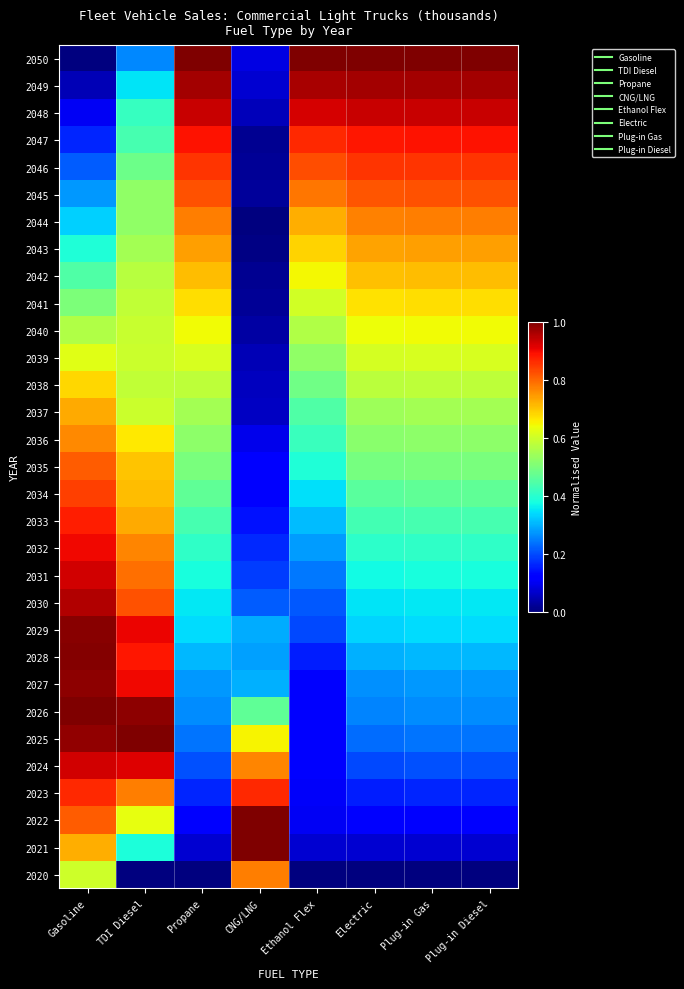

Reading left to right, list all the values displayed in this chart.

2020: Gasoline=0.6	TDI Diesel=0.0	Propane=0.0	CNG/LNG=0.8	Ethanol Flex=0.0	Electric=0.0	Plug-in Gas=0.0	Plug-in Diesel=0.0
2021: Gasoline=0.7	TDI Diesel=0.4	Propane=0.1	CNG/LNG=1.0	Ethanol Flex=0.1	Electric=0.1	Plug-in Gas=0.1	Plug-in Diesel=0.1
2022: Gasoline=0.8	TDI Diesel=0.6	Propane=0.1	CNG/LNG=1.0	Ethanol Flex=0.1	Electric=0.1	Plug-in Gas=0.1	Plug-in Diesel=0.1
2023: Gasoline=0.9	TDI Diesel=0.8	Propane=0.2	CNG/LNG=0.9	Ethanol Flex=0.1	Electric=0.2	Plug-in Gas=0.2	Plug-in Diesel=0.2
2024: Gasoline=0.9	TDI Diesel=0.9	Propane=0.2	CNG/LNG=0.8	Ethanol Flex=0.1	Electric=0.2	Plug-in Gas=0.2	Plug-in Diesel=0.2
2025: Gasoline=1.0	TDI Diesel=1.0	Propane=0.2	CNG/LNG=0.7	Ethanol Flex=0.1	Electric=0.2	Plug-in Gas=0.2	Plug-in Diesel=0.2
2026: Gasoline=1.0	TDI Diesel=1.0	Propane=0.3	CNG/LNG=0.5	Ethanol Flex=0.1	Electric=0.3	Plug-in Gas=0.3	Plug-in Diesel=0.3
2027: Gasoline=1.0	TDI Diesel=0.9	Propane=0.3	CNG/LNG=0.3	Ethanol Flex=0.1	Electric=0.3	Plug-in Gas=0.3	Plug-in Diesel=0.3
2028: Gasoline=1.0	TDI Diesel=0.9	Propane=0.3	CNG/LNG=0.3	Ethanol Flex=0.2	Electric=0.3	Plug-in Gas=0.3	Plug-in Diesel=0.3
2029: Gasoline=1.0	TDI Diesel=0.9	Propane=0.3	CNG/LNG=0.3	Ethanol Flex=0.2	Electric=0.3	Plug-in Gas=0.3	Plug-in Diesel=0.3
2030: Gasoline=1.0	TDI Diesel=0.8	Propane=0.4	CNG/LNG=0.2	Ethanol Flex=0.2	Electric=0.3	Plug-in Gas=0.4	Plug-in Diesel=0.4
2031: Gasoline=0.9	TDI Diesel=0.8	Propane=0.4	CNG/LNG=0.2	Ethanol Flex=0.2	Electric=0.4	Plug-in Gas=0.4	Plug-in Diesel=0.4
2032: Gasoline=0.9	TDI Diesel=0.8	Propane=0.4	CNG/LNG=0.2	Ethanol Flex=0.3	Electric=0.4	Plug-in Gas=0.4	Plug-in Diesel=0.4
2033: Gasoline=0.9	TDI Diesel=0.7	Propane=0.4	CNG/LNG=0.1	Ethanol Flex=0.3	Electric=0.4	Plug-in Gas=0.4	Plug-in Diesel=0.4
2034: Gasoline=0.8	TDI Diesel=0.7	Propane=0.5	CNG/LNG=0.1	Ethanol Flex=0.3	Electric=0.5	Plug-in Gas=0.5	Plug-in Diesel=0.5
2035: Gasoline=0.8	TDI Diesel=0.7	Propane=0.5	CNG/LNG=0.1	Ethanol Flex=0.4	Electric=0.5	Plug-in Gas=0.5	Plug-in Diesel=0.5
2036: Gasoline=0.8	TDI Diesel=0.7	Propane=0.5	CNG/LNG=0.1	Ethanol Flex=0.4	Electric=0.5	Plug-in Gas=0.5	Plug-in Diesel=0.5
2037: Gasoline=0.7	TDI Diesel=0.6	Propane=0.5	CNG/LNG=0.1	Ethanol Flex=0.4	Electric=0.5	Plug-in Gas=0.5	Plug-in Diesel=0.5
2038: Gasoline=0.7	TDI Diesel=0.6	Propane=0.6	CNG/LNG=0.1	Ethanol Flex=0.5	Electric=0.6	Plug-in Gas=0.6	Plug-in Diesel=0.6
2039: Gasoline=0.6	TDI Diesel=0.6	Propane=0.6	CNG/LNG=0.0	Ethanol Flex=0.5	Electric=0.6	Plug-in Gas=0.6	Plug-in Diesel=0.6
2040: Gasoline=0.6	TDI Diesel=0.6	Propane=0.6	CNG/LNG=0.0	Ethanol Flex=0.6	Electric=0.6	Plug-in Gas=0.6	Plug-in Diesel=0.6
2041: Gasoline=0.5	TDI Diesel=0.6	Propane=0.7	CNG/LNG=0.0	Ethanol Flex=0.6	Electric=0.7	Plug-in Gas=0.7	Plug-in Diesel=0.7
2042: Gasoline=0.4	TDI Diesel=0.6	Propane=0.7	CNG/LNG=0.0	Ethanol Flex=0.6	Electric=0.7	Plug-in Gas=0.7	Plug-in Diesel=0.7
2043: Gasoline=0.4	TDI Diesel=0.5	Propane=0.7	CNG/LNG=0.0	Ethanol Flex=0.7	Electric=0.7	Plug-in Gas=0.7	Plug-in Diesel=0.7
2044: Gasoline=0.3	TDI Diesel=0.5	Propane=0.8	CNG/LNG=0.0	Ethanol Flex=0.7	Electric=0.8	Plug-in Gas=0.8	Plug-in Diesel=0.8
2045: Gasoline=0.3	TDI Diesel=0.5	Propane=0.8	CNG/LNG=0.0	Ethanol Flex=0.8	Electric=0.8	Plug-in Gas=0.8	Plug-in Diesel=0.8
2046: Gasoline=0.2	TDI Diesel=0.5	Propane=0.9	CNG/LNG=0.0	Ethanol Flex=0.8	Electric=0.9	Plug-in Gas=0.9	Plug-in Diesel=0.9
2047: Gasoline=0.2	TDI Diesel=0.4	Propane=0.9	CNG/LNG=0.0	Ethanol Flex=0.9	Electric=0.9	Plug-in Gas=0.9	Plug-in Diesel=0.9
2048: Gasoline=0.1	TDI Diesel=0.4	Propane=0.9	CNG/LNG=0.1	Ethanol Flex=0.9	Electric=0.9	Plug-in Gas=0.9	Plug-in Diesel=0.9
2049: Gasoline=0.0	TDI Diesel=0.4	Propane=1.0	CNG/LNG=0.1	Ethanol Flex=1.0	Electric=1.0	Plug-in Gas=1.0	Plug-in Diesel=1.0
2050: Gasoline=0.0	TDI Diesel=0.3	Propane=1.0	CNG/LNG=0.1	Ethanol Flex=1.0	Electric=1.0	Plug-in Gas=1.0	Plug-in Diesel=1.0